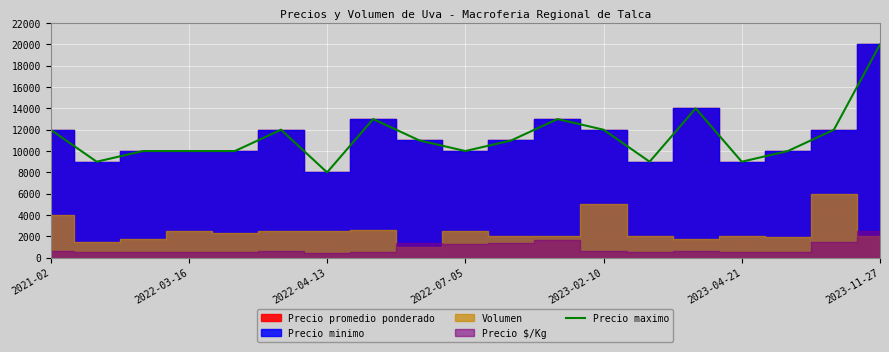

How many interior local peaks (higher than both neighbors) does the data have?

4